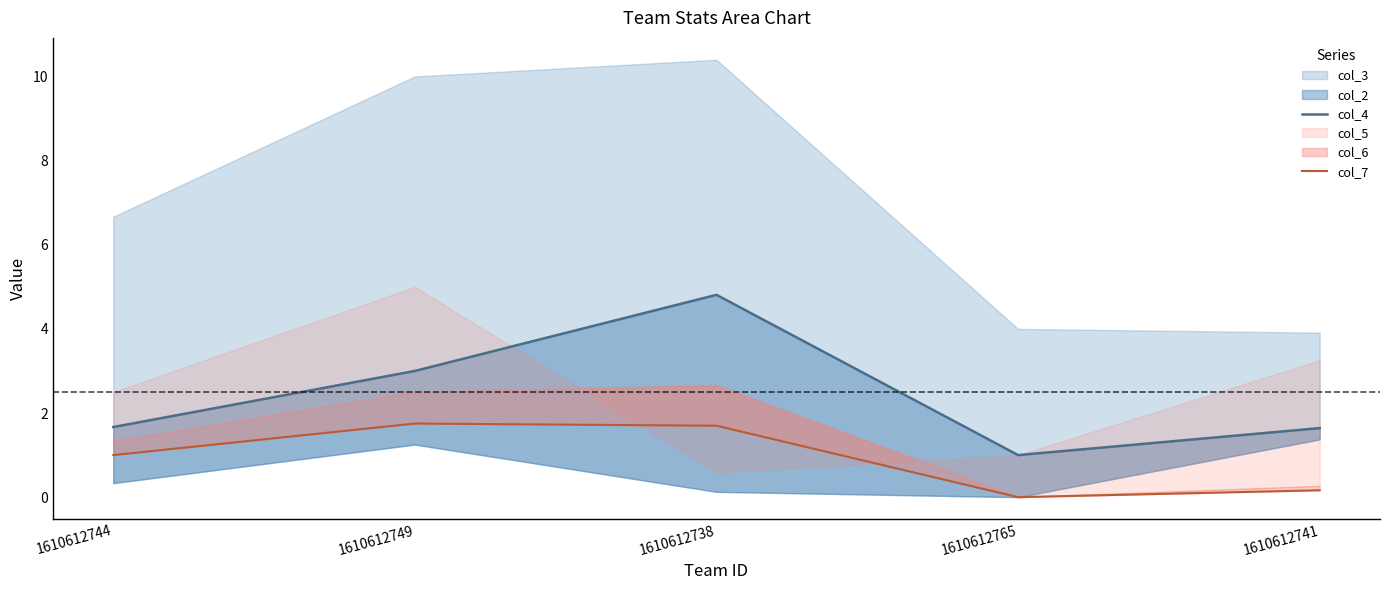

At which label is col_7 closest to 0?

1610612765